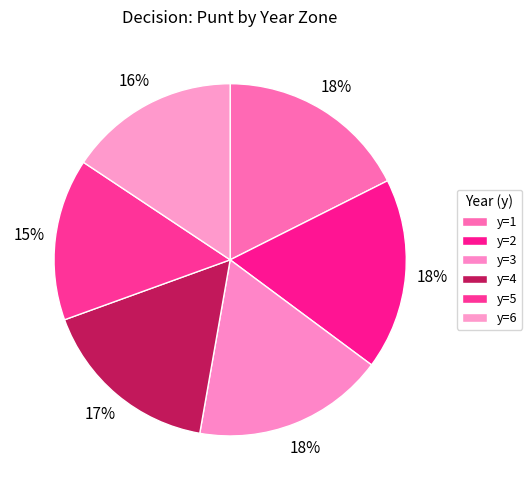

How many segments does this pie chart have?

6